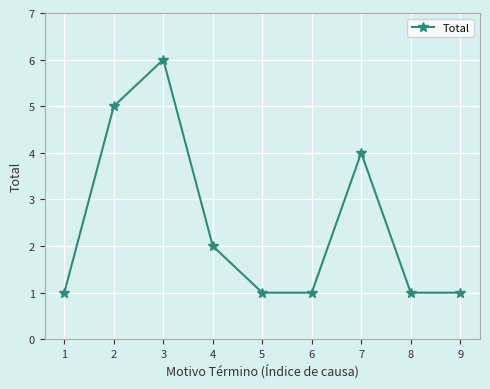

What value does the data have at 1?

1